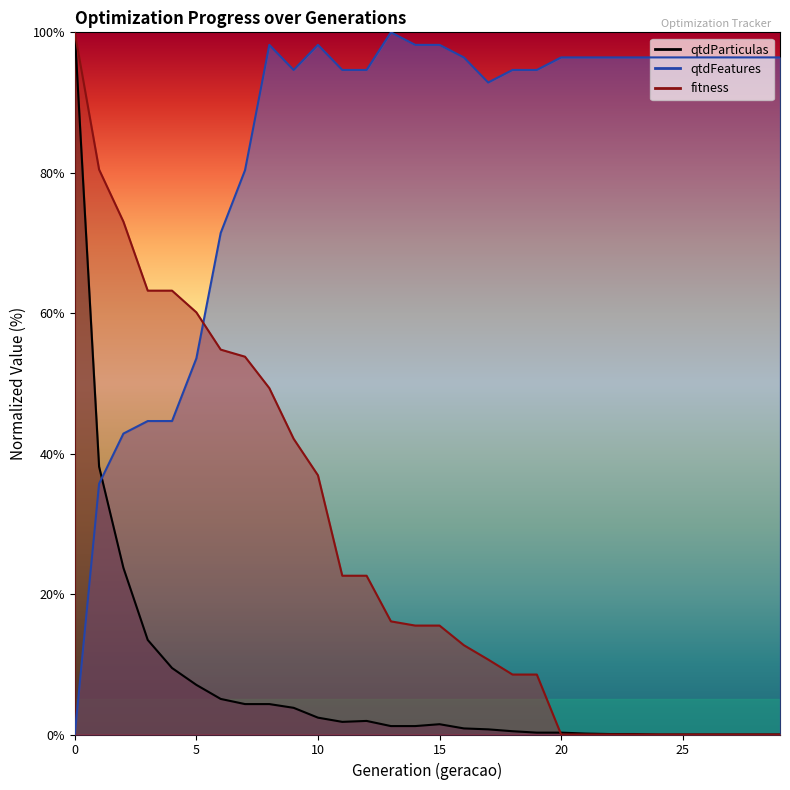

List the series in order of their overall mean, highest first.

qtdFeatures, fitness, qtdParticulas